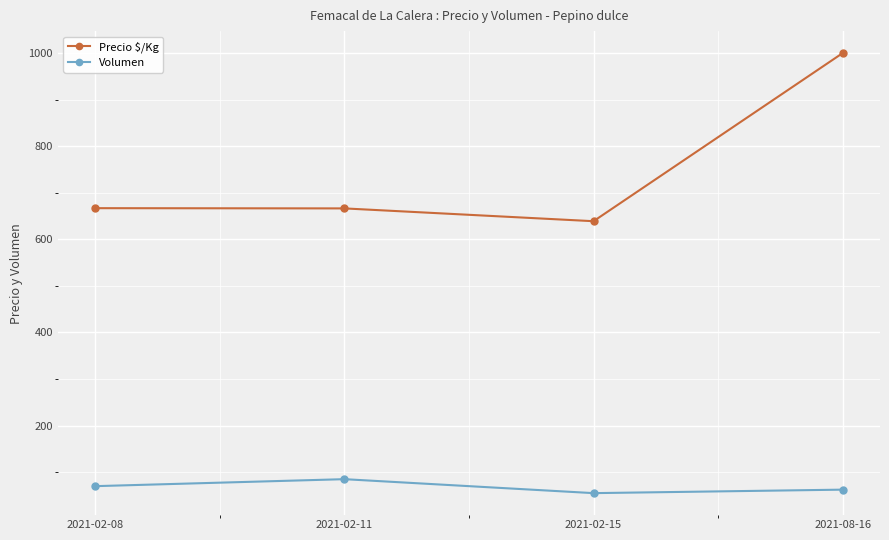

In Precio $/Kg, how many points are lower than both neighbors (excluding endpoints)?

1